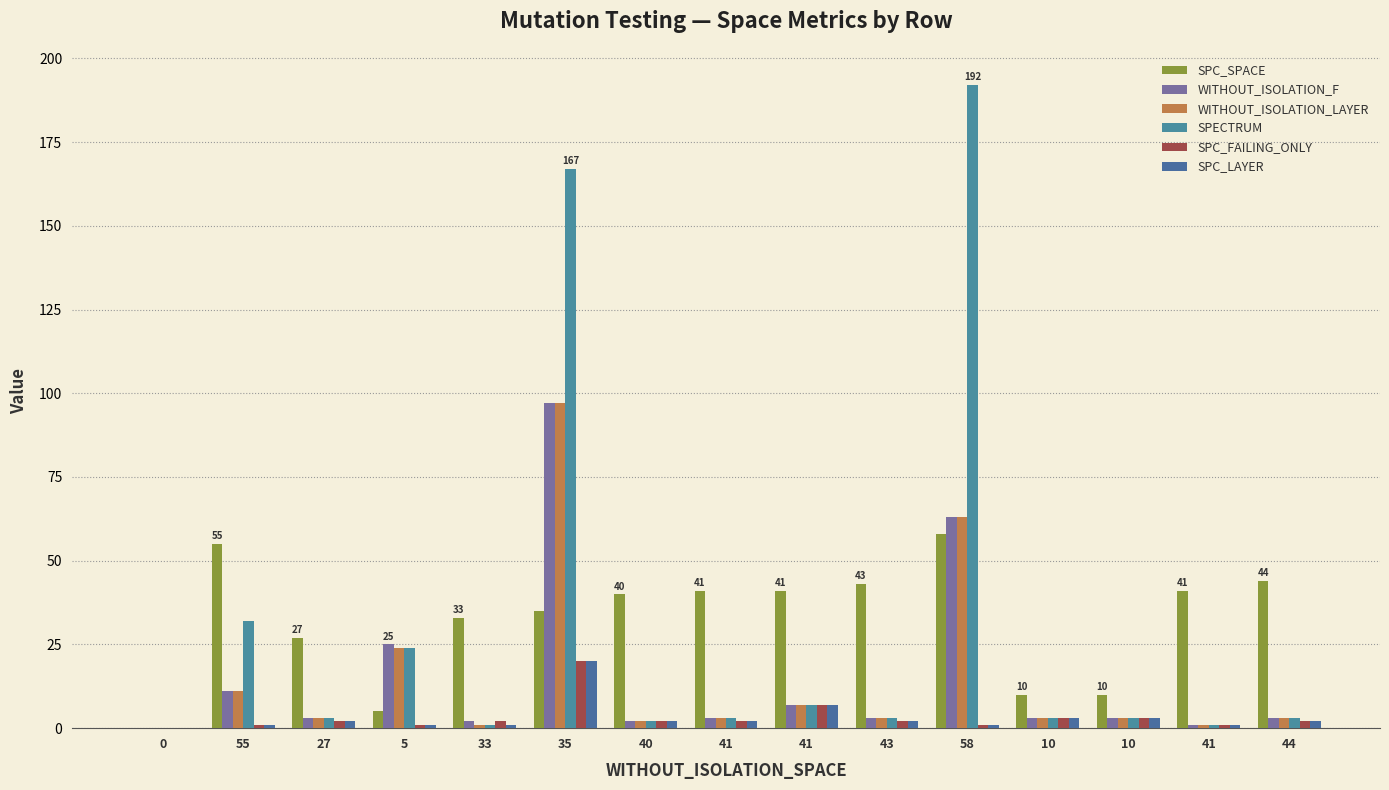

What are all the series names shown in the legend?

SPC_SPACE, WITHOUT_ISOLATION_F, WITHOUT_ISOLATION_LAYER, SPECTRUM, SPC_FAILING_ONLY, SPC_LAYER